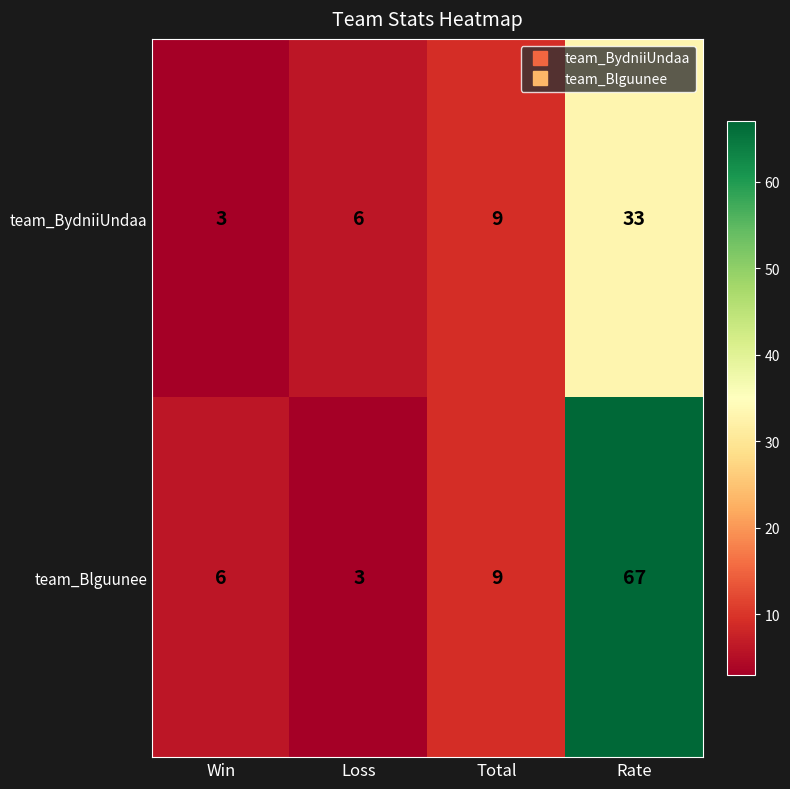

At which category is the sum across all series the highest?

Rate